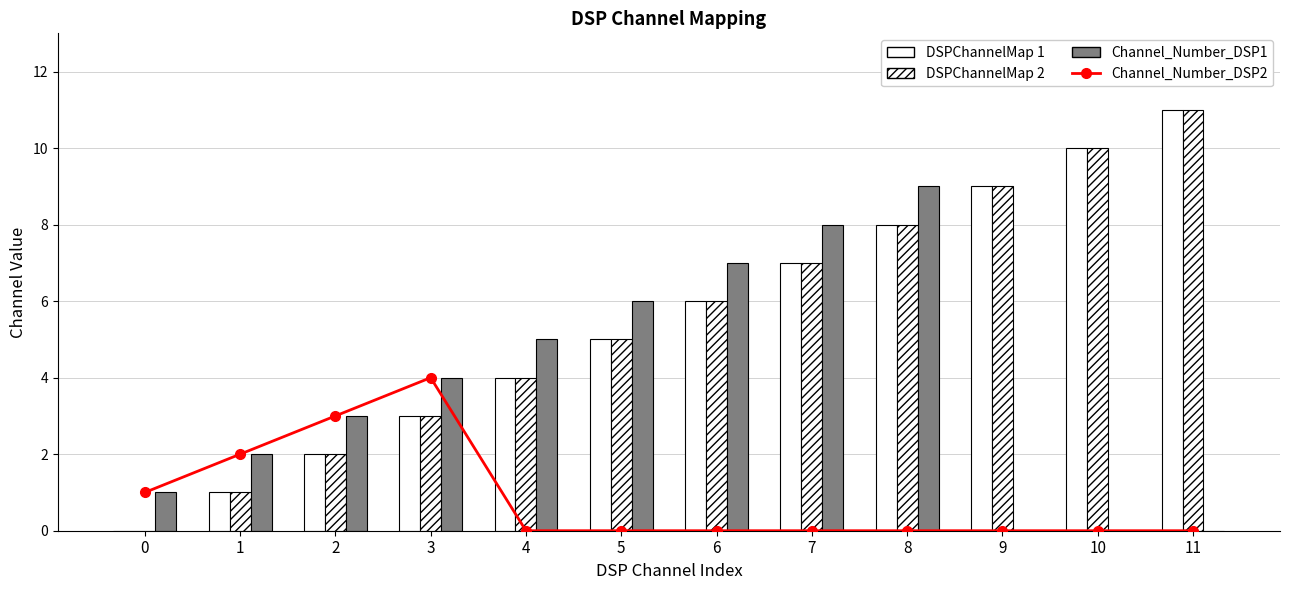

Is it true that DSPChannelMap 1 equals 17 at 11?

False